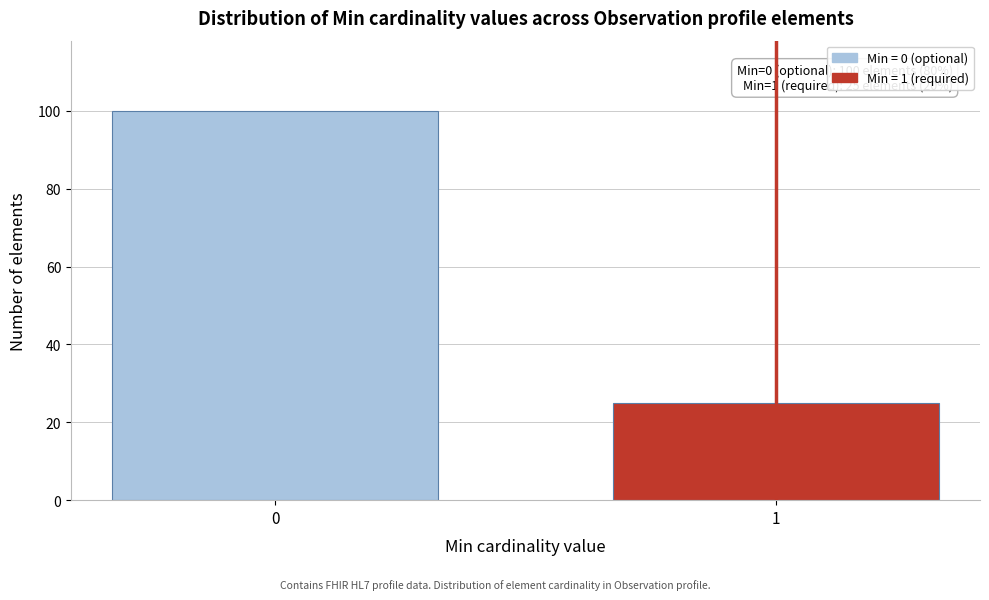

Reading left to right, transcribe all the data shown in this chart.

100	25